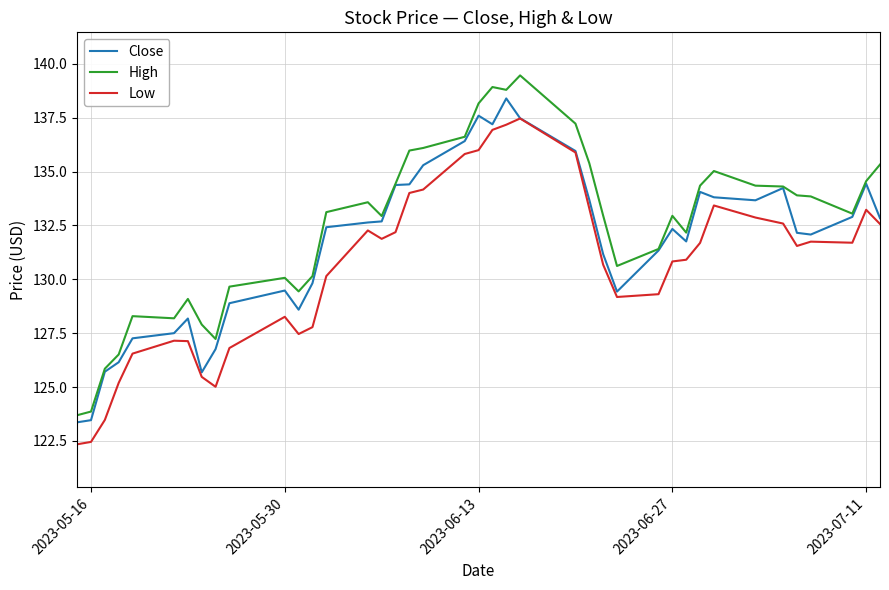

What is the sum of all Low values?

5224.6